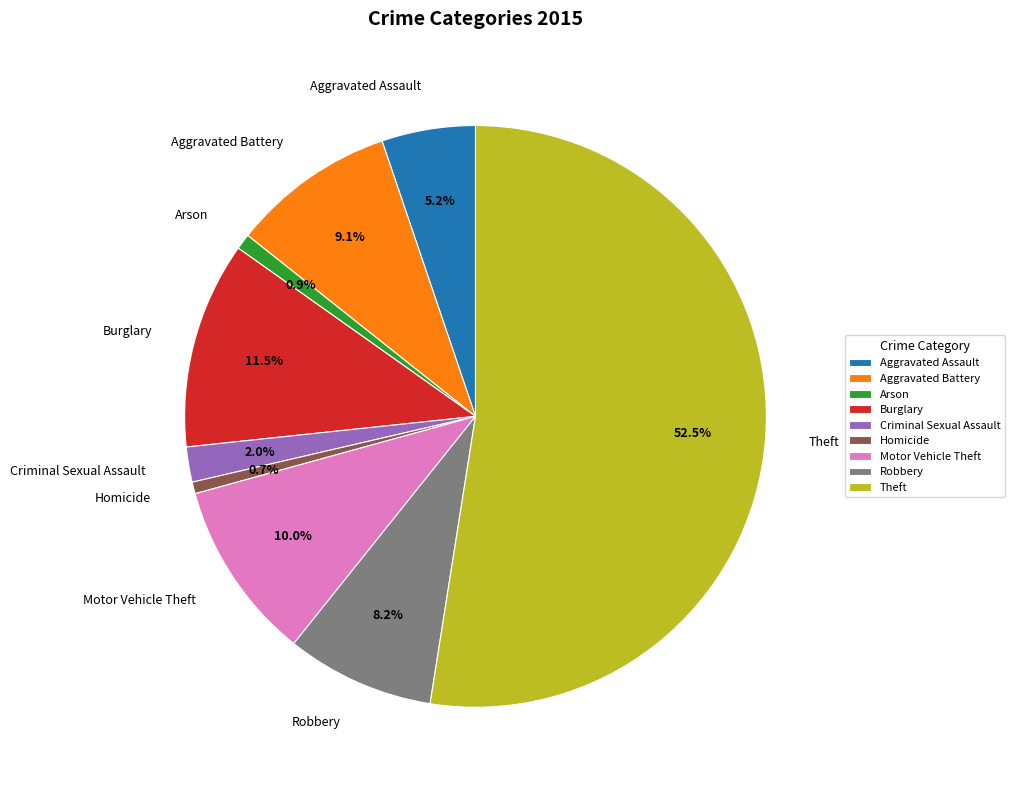

Which slice is the largest?

Theft